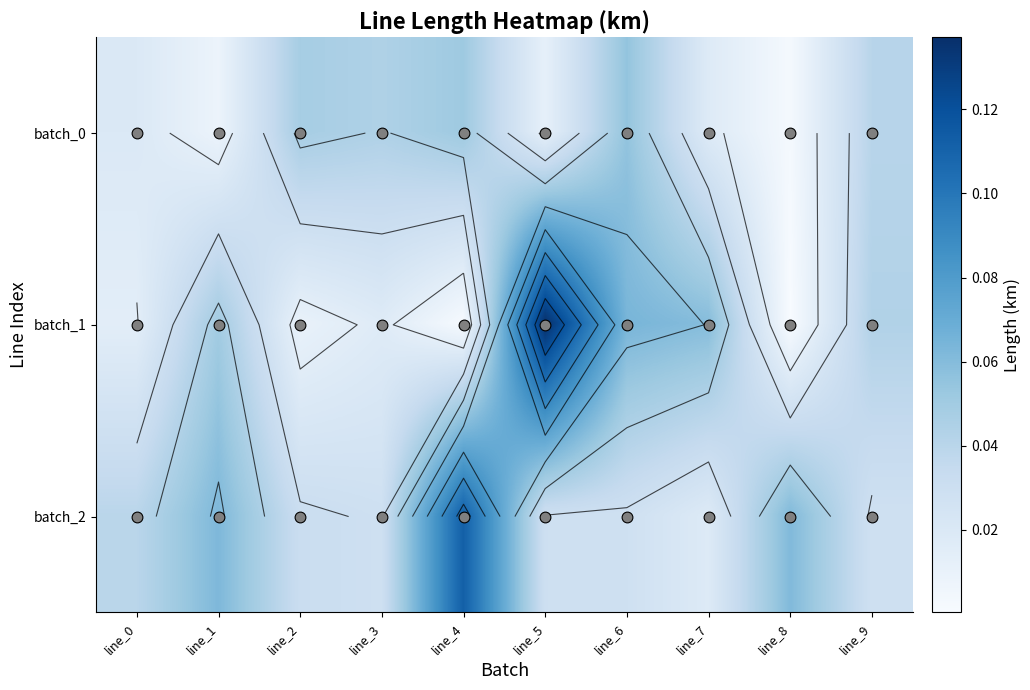

At line_9, list the series in order from largest to smallest.

batch_1, batch_0, batch_2